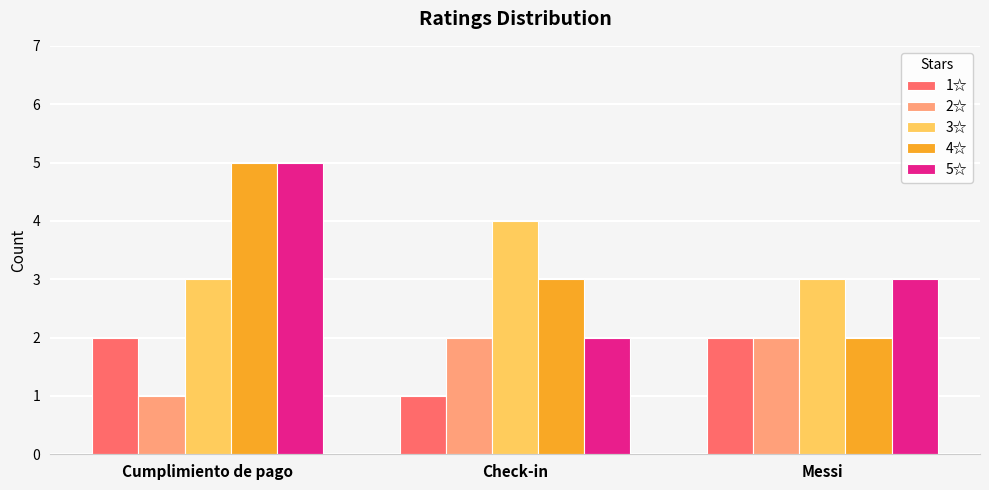

Count the number of categories in the chart.

3